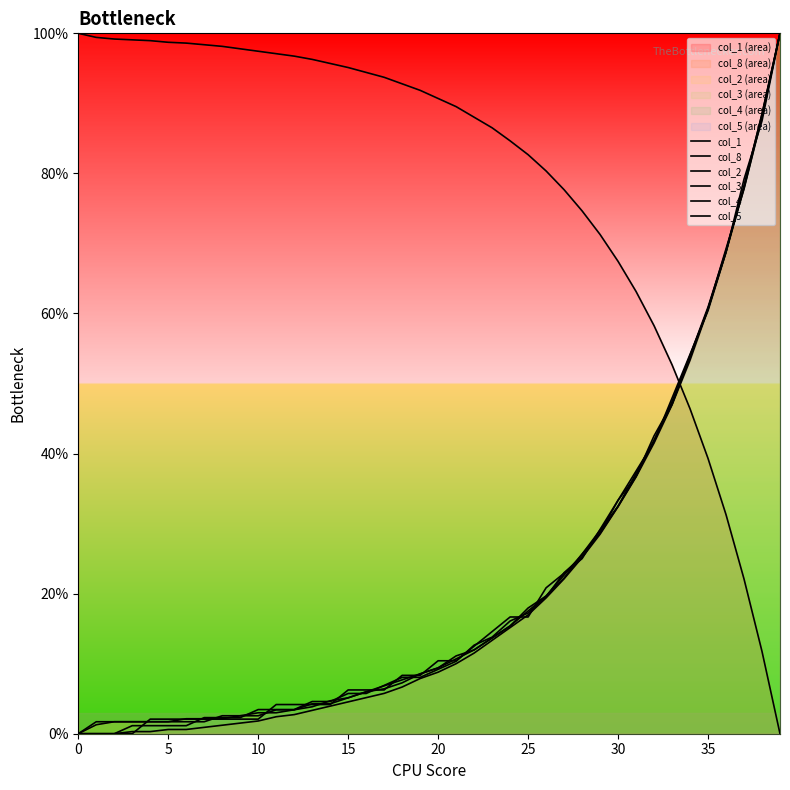

At which category is the sum across all series the highest?

39